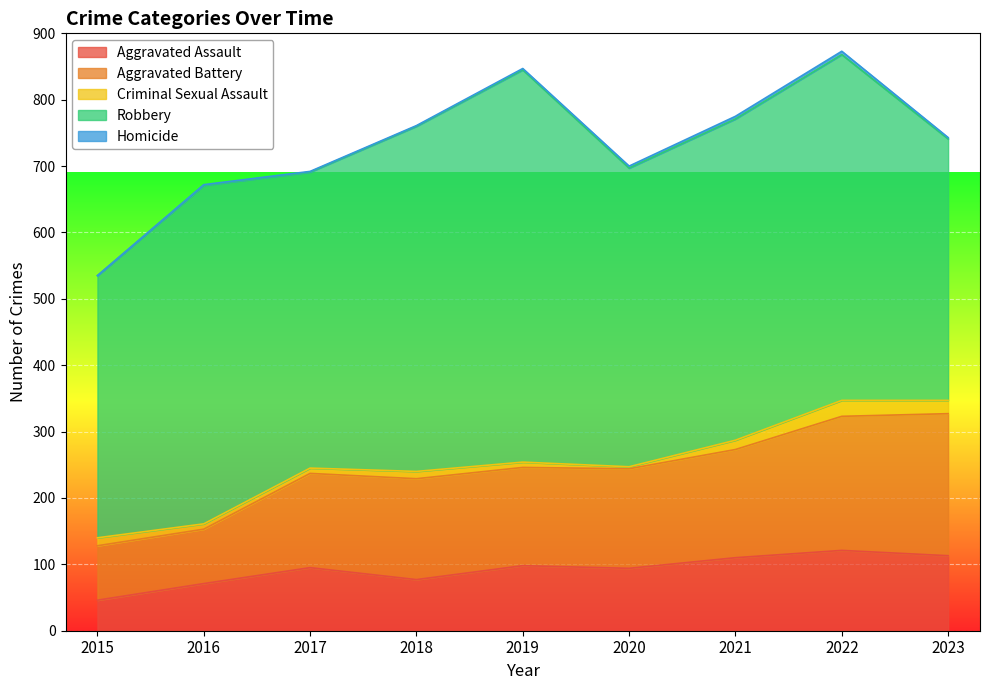

What is the average value of the Aggravated Battery series?

148